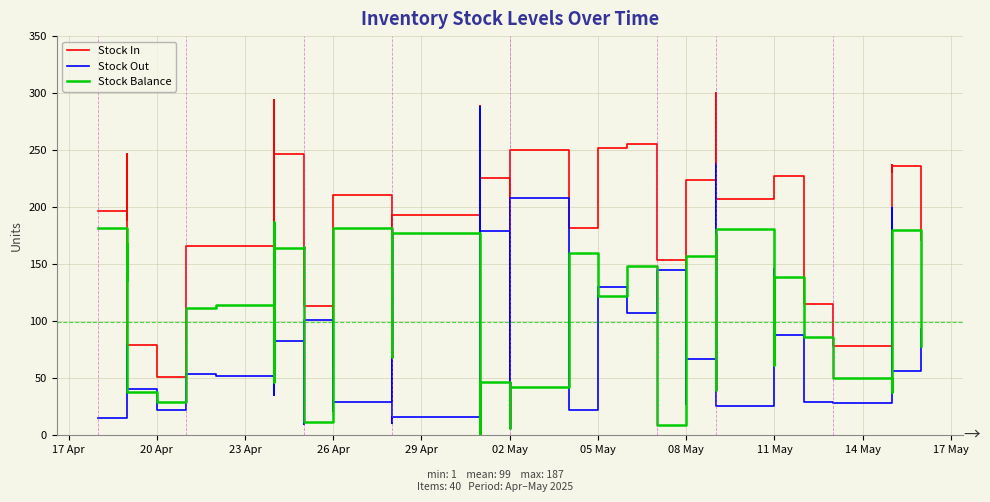

What is the sum of all Stock Out values?

3314